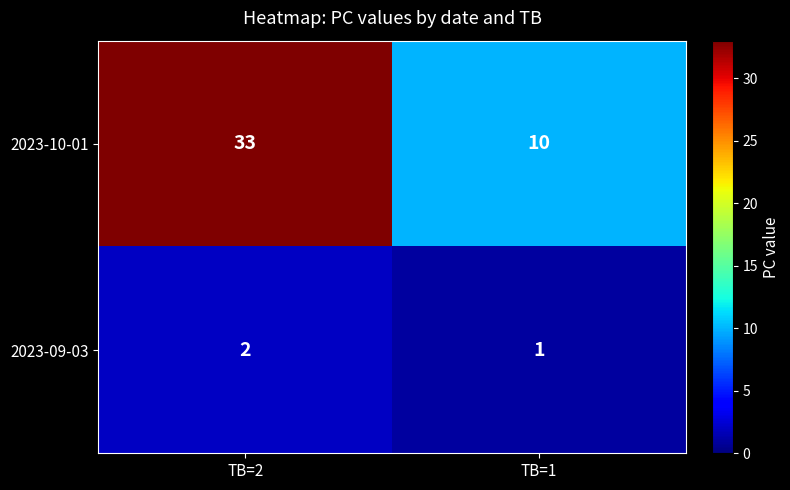

Reading left to right, list all the values displayed in this chart.

2023-10-01: 33	10
2023-09-03: 2	1